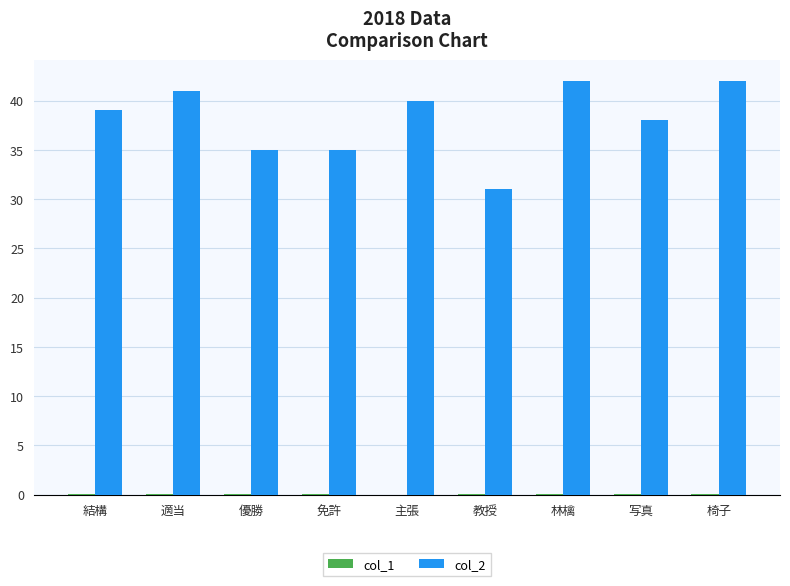

What is the total value across all series at 椅子?

42.0